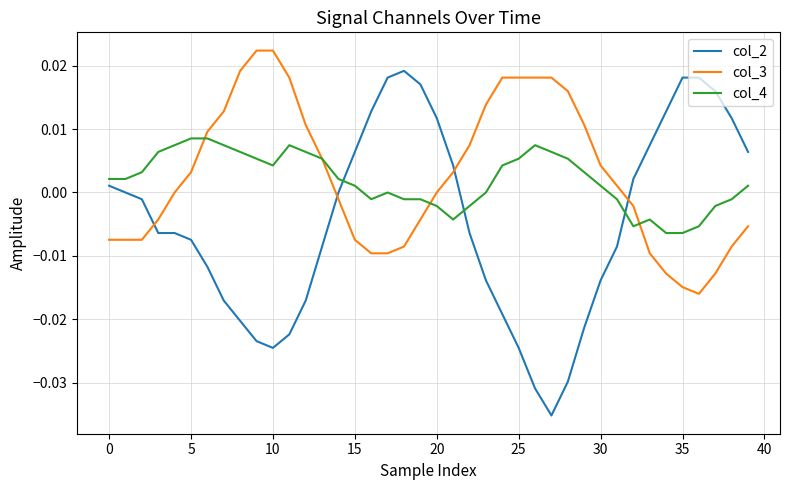

Rank the series by their maximum value, from highest to lowest.

col_3, col_2, col_4